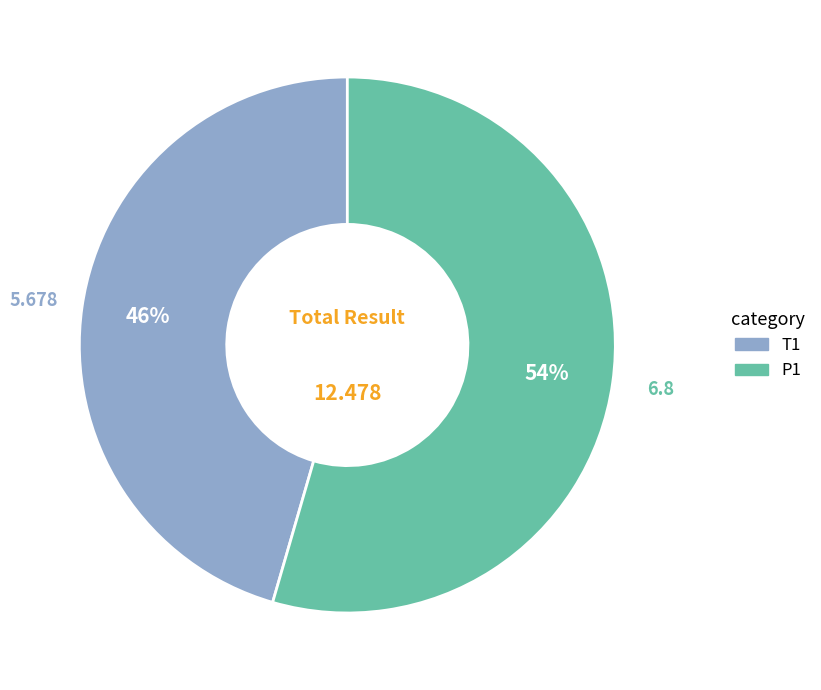

Does P1 represent more than half of the total?

Yes